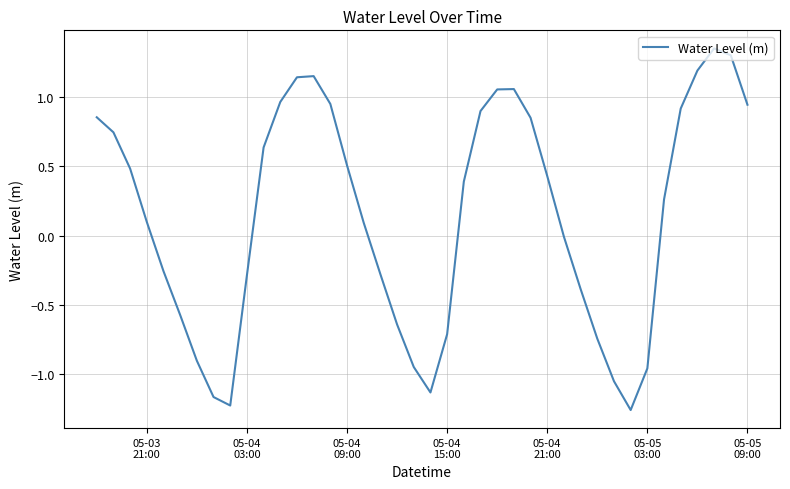

What is the difference between the maximum and minimum values?

2.6